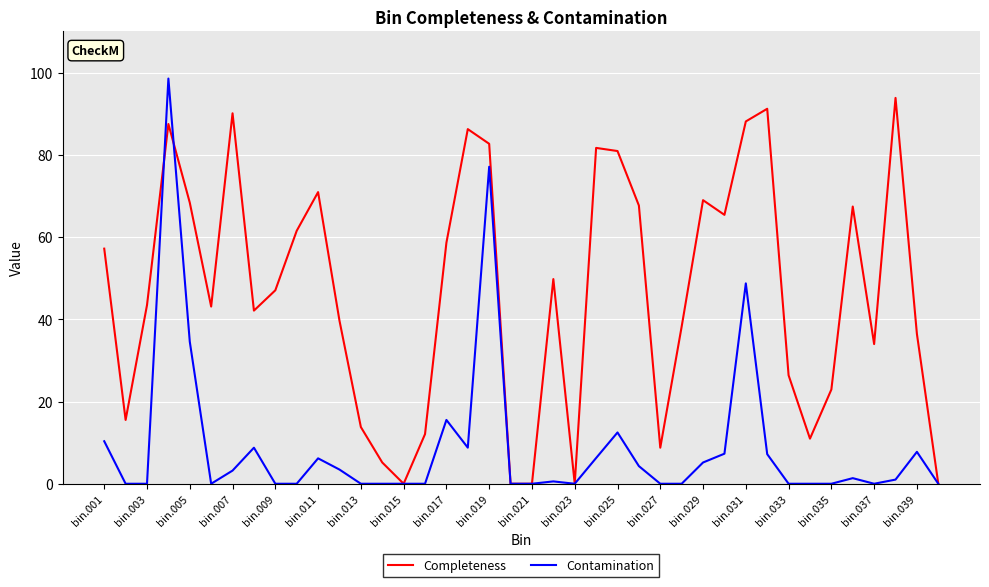

How many distinct data groups are displayed?

2